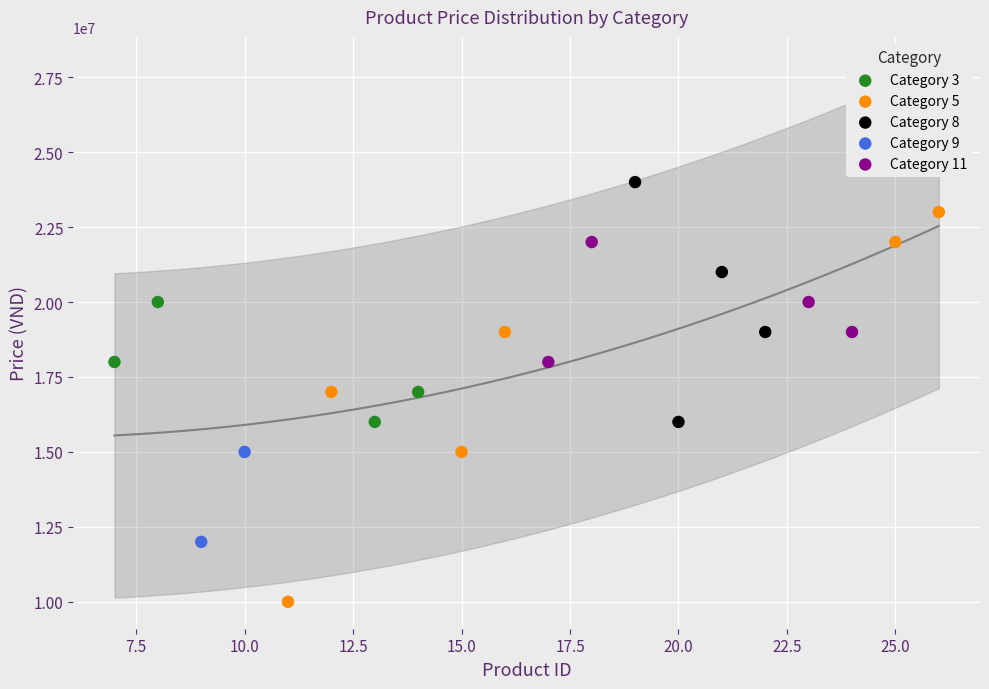

What are all the series names shown in the legend?

Category 3, Category 5, Category 8, Category 9, Category 11